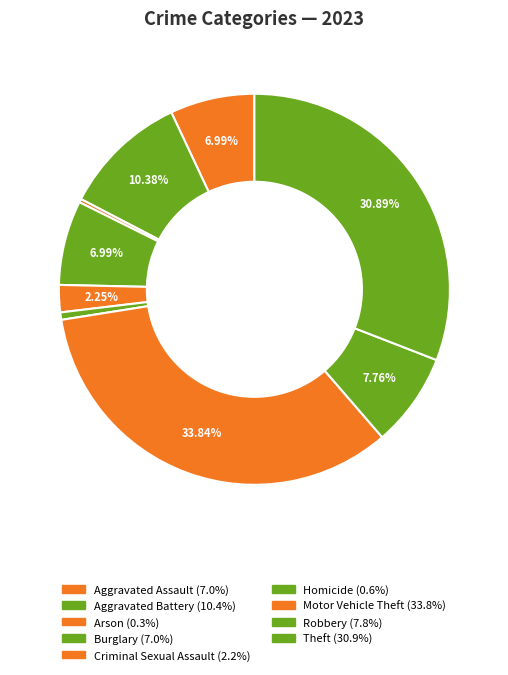

How many segments does this pie chart have?

9